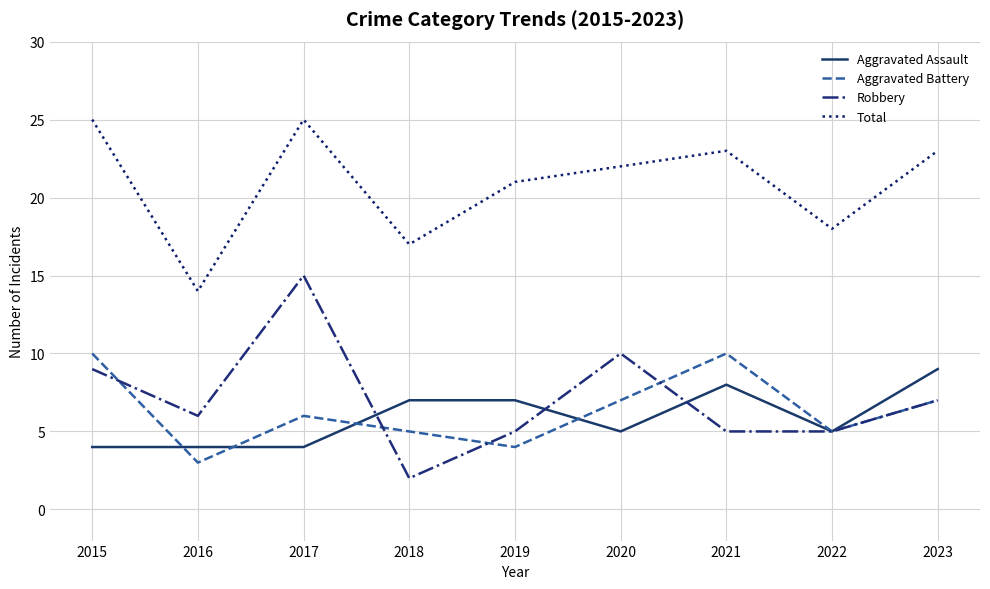

What are all the series names shown in the legend?

Aggravated Assault, Aggravated Battery, Robbery, Total